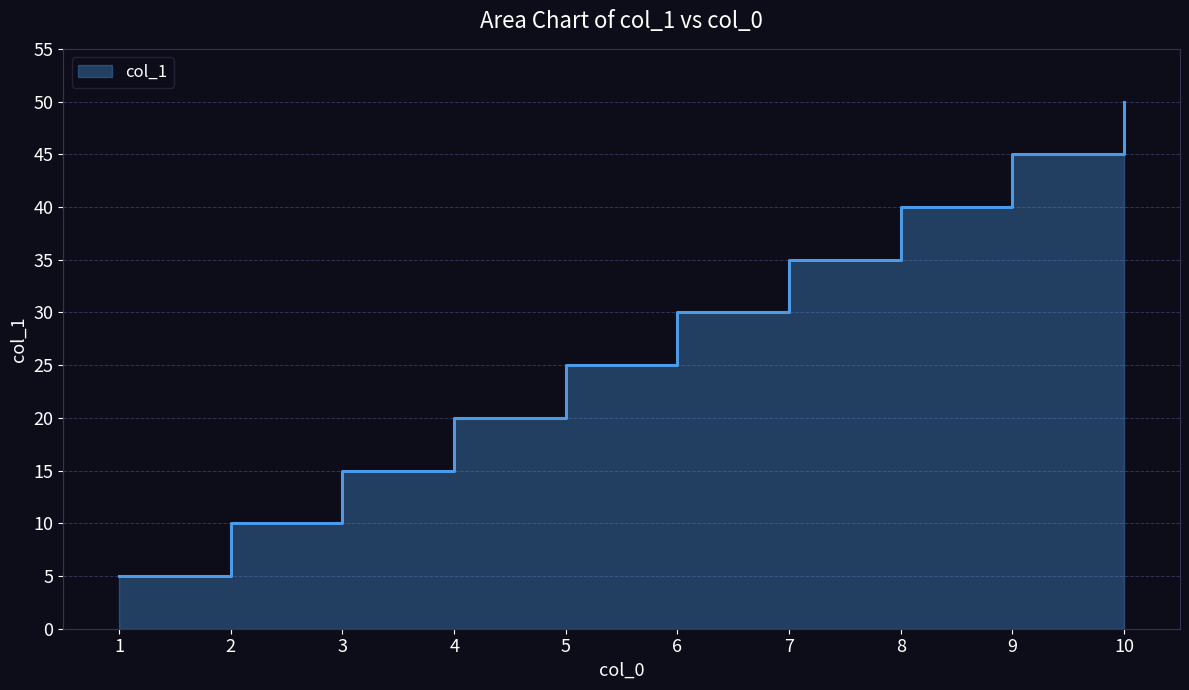

What is the difference between the values at 6 and 1?

25